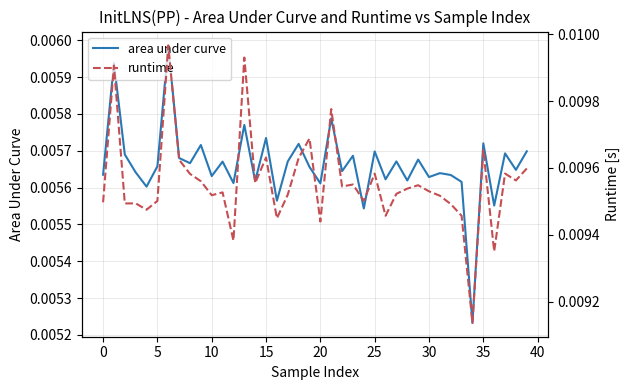

List the series in order of their overall mean, lowest first.

area under curve, runtime